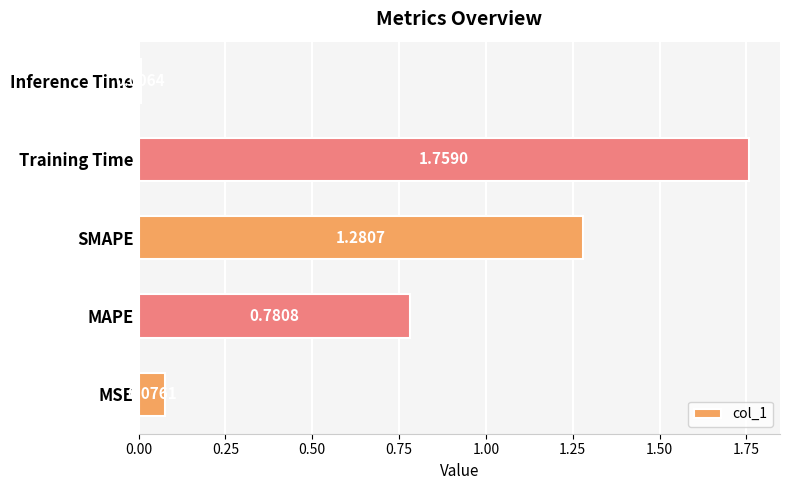

Count the number of categories in the chart.

5